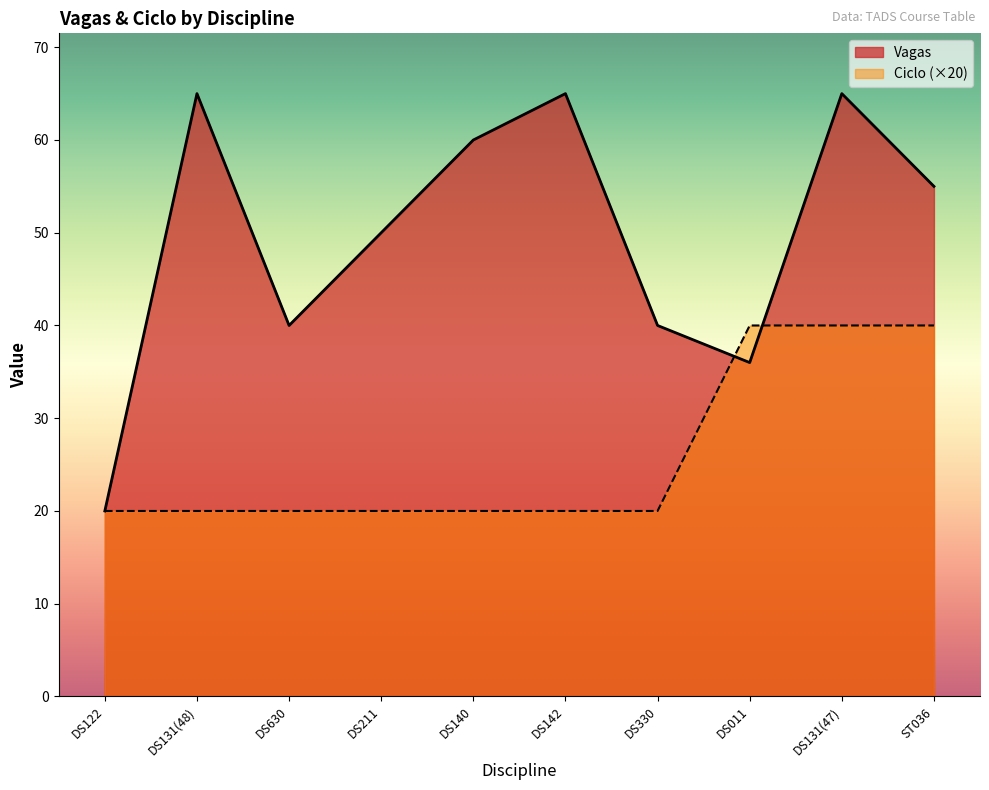

How many interior local valleys does the Vagas series have?

2